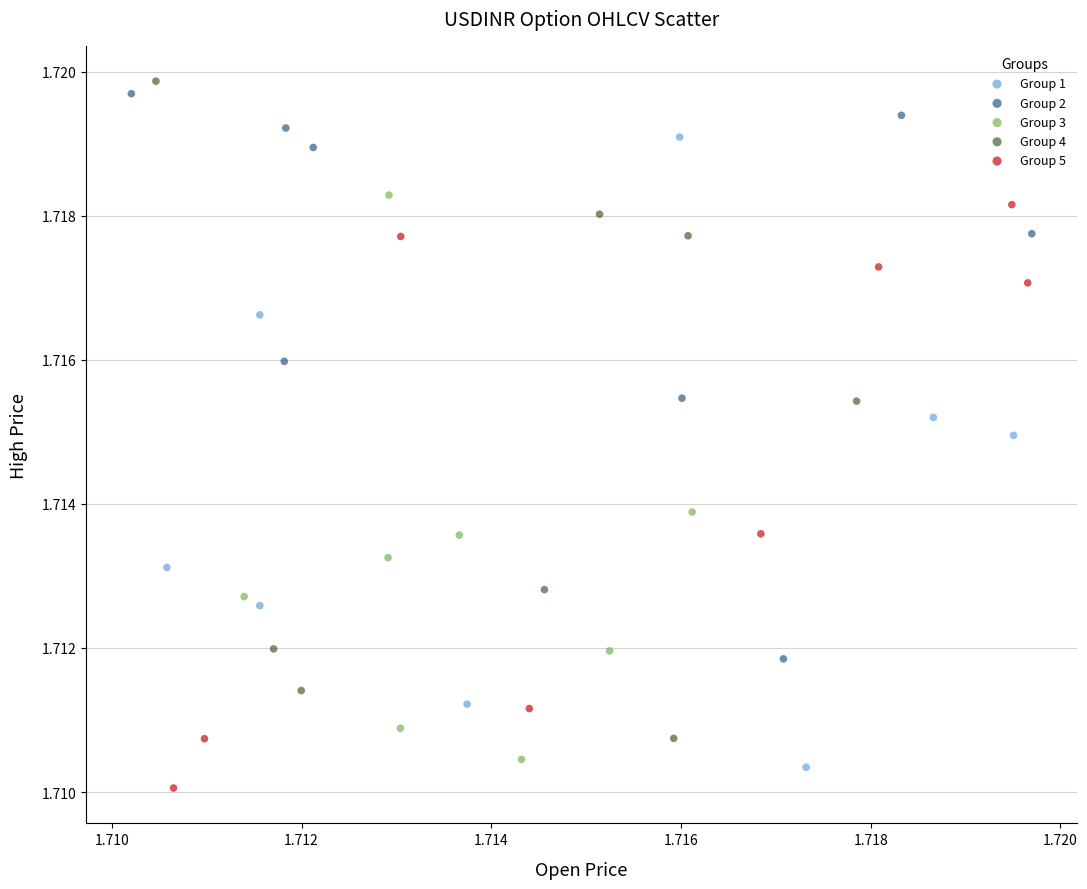

Which series has the largest Y range (max minus min)?

Group 4